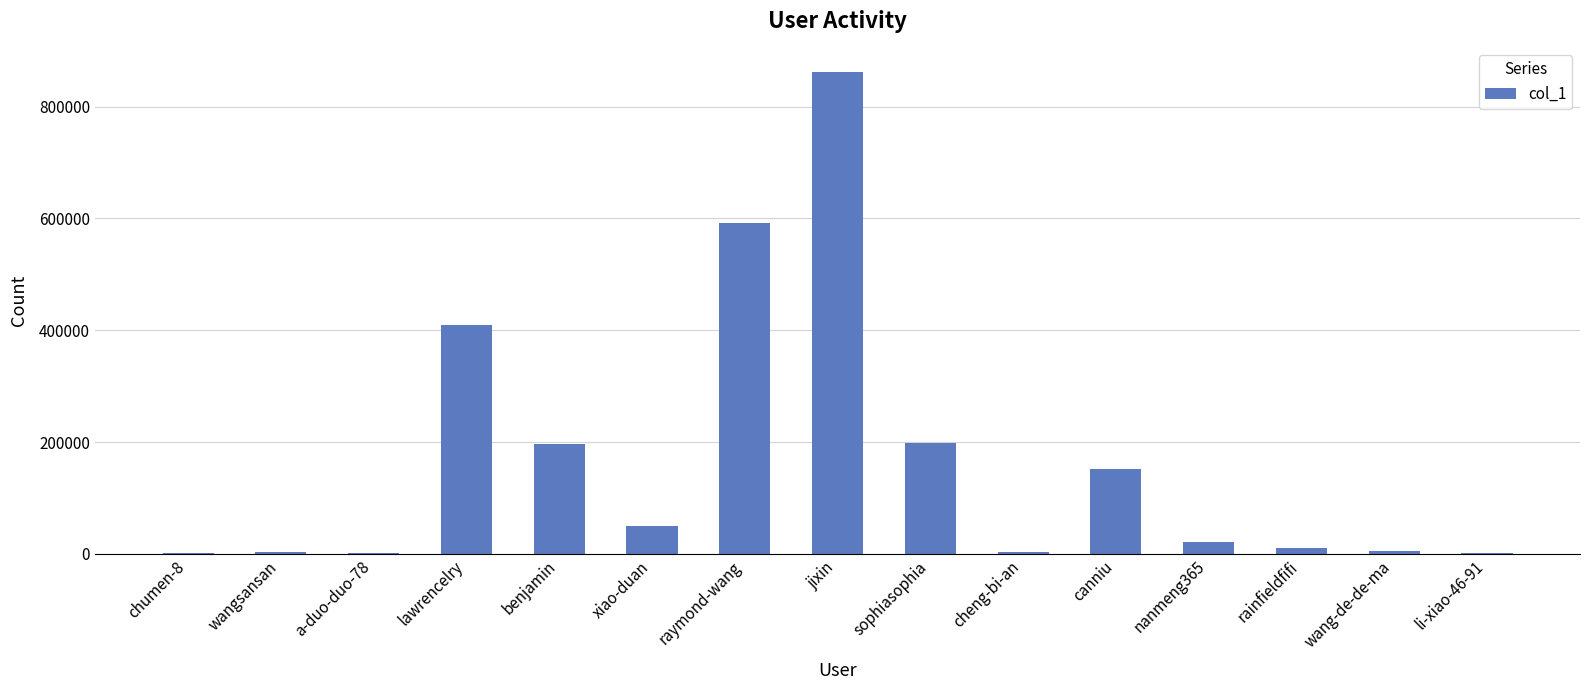

Read the value at chumen-8.

1209